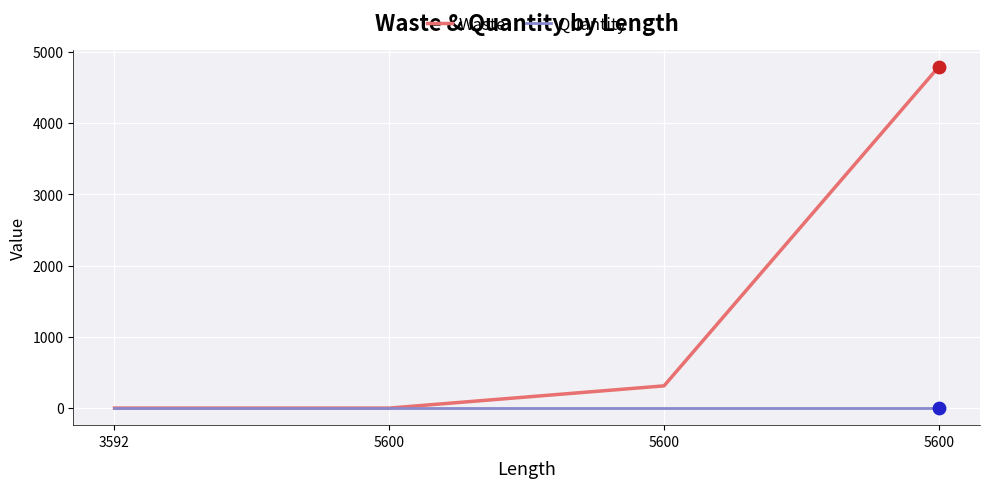

At which category is the sum across all series the highest?

5600